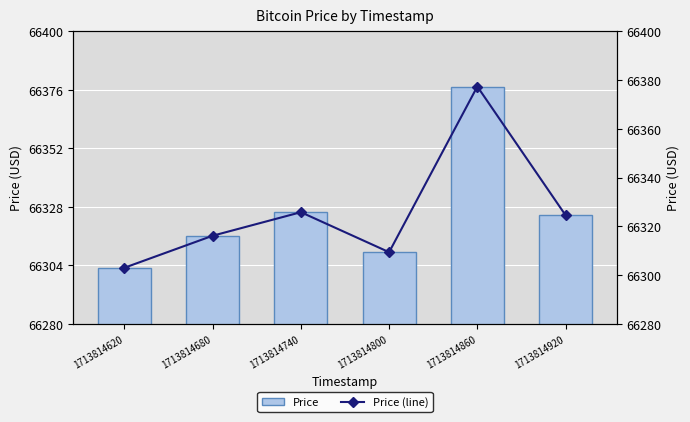

Reading left to right, list all the values displayed in this chart.

Price: 1713814620=66303.1	1713814680=66316.2	1713814740=66325.8	1713814800=66309.4	1713814860=66377.4	1713814920=66324.6
Price (line): 1713814620=66303.1	1713814680=66316.2	1713814740=66325.8	1713814800=66309.4	1713814860=66377.4	1713814920=66324.6